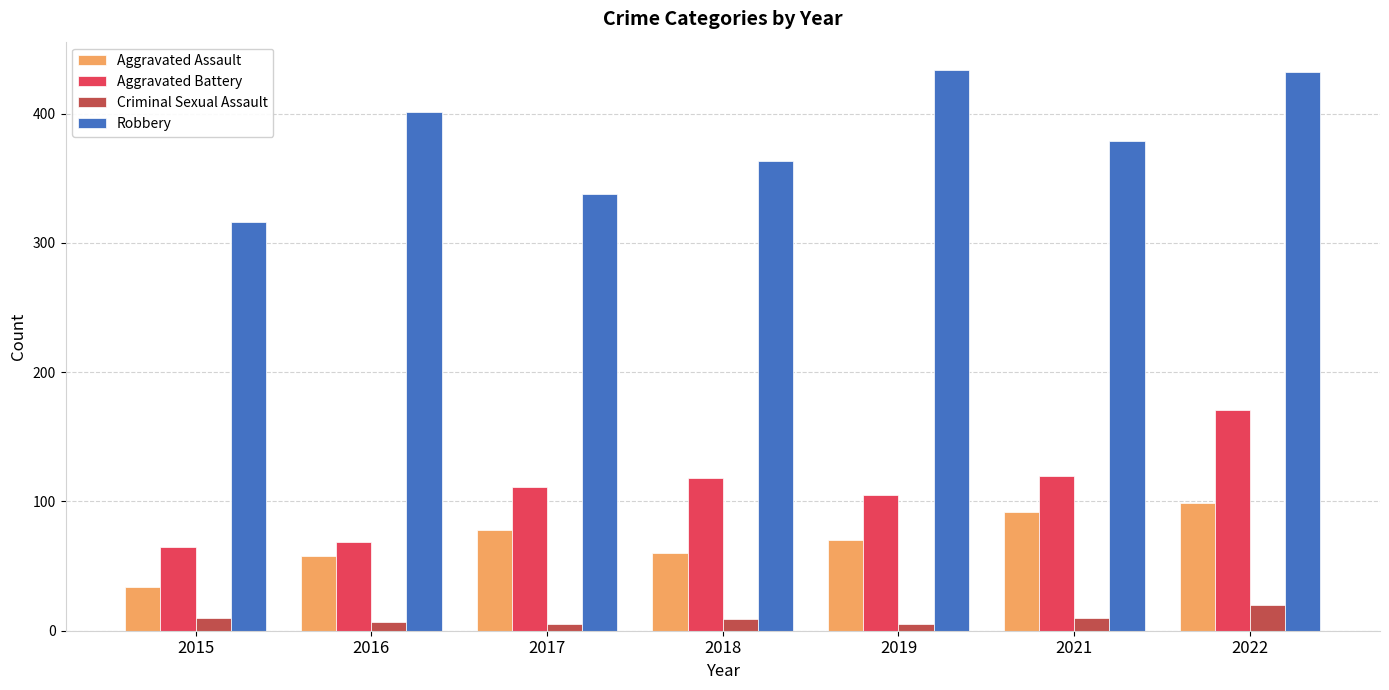

What is the difference between the Aggravated Assault values at 2016 and 2017?

20